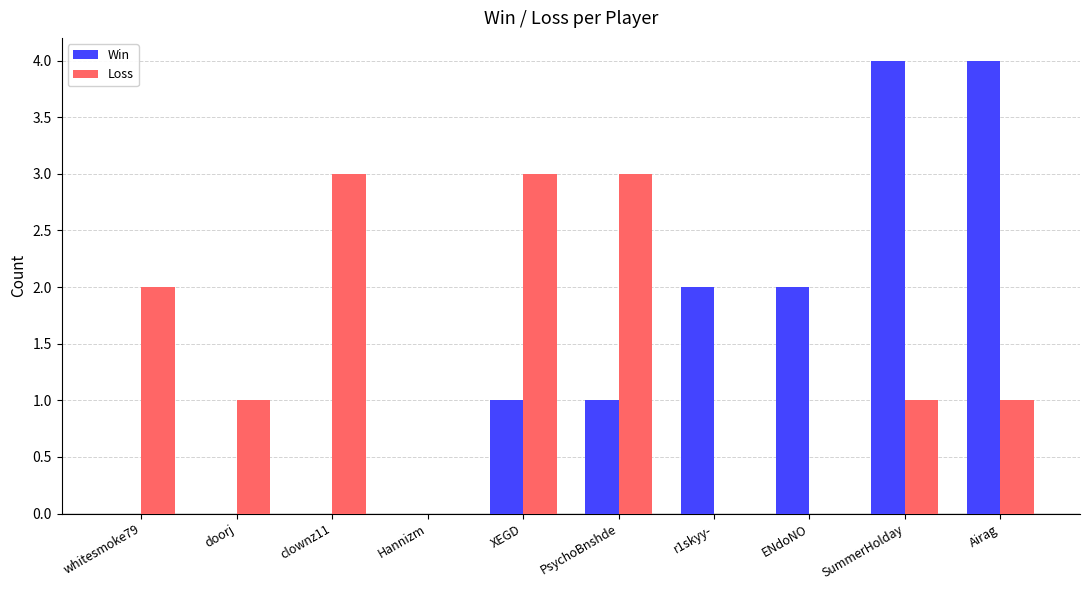

Which series changed the most between doorj and SummerHolday?

Win